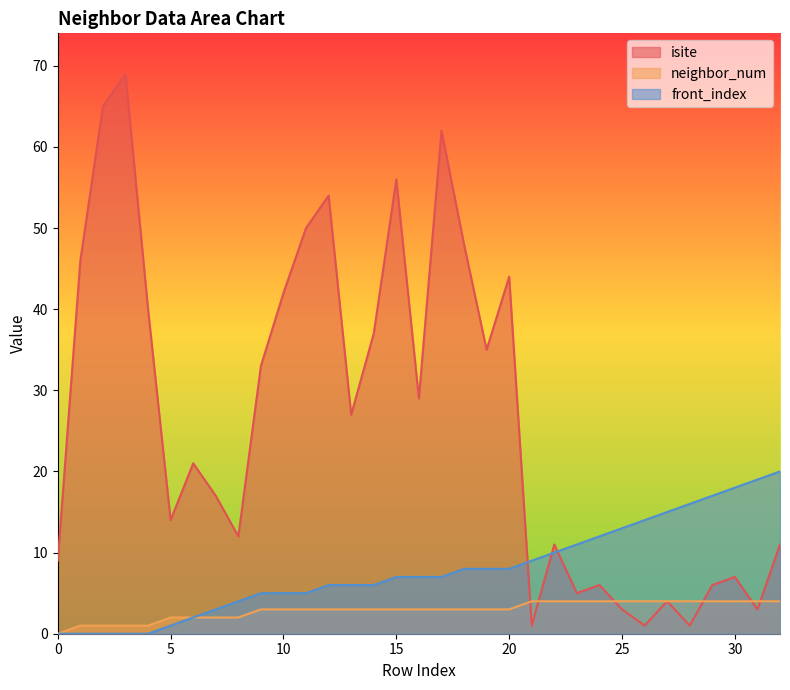

How many lines are shown in the chart?

3